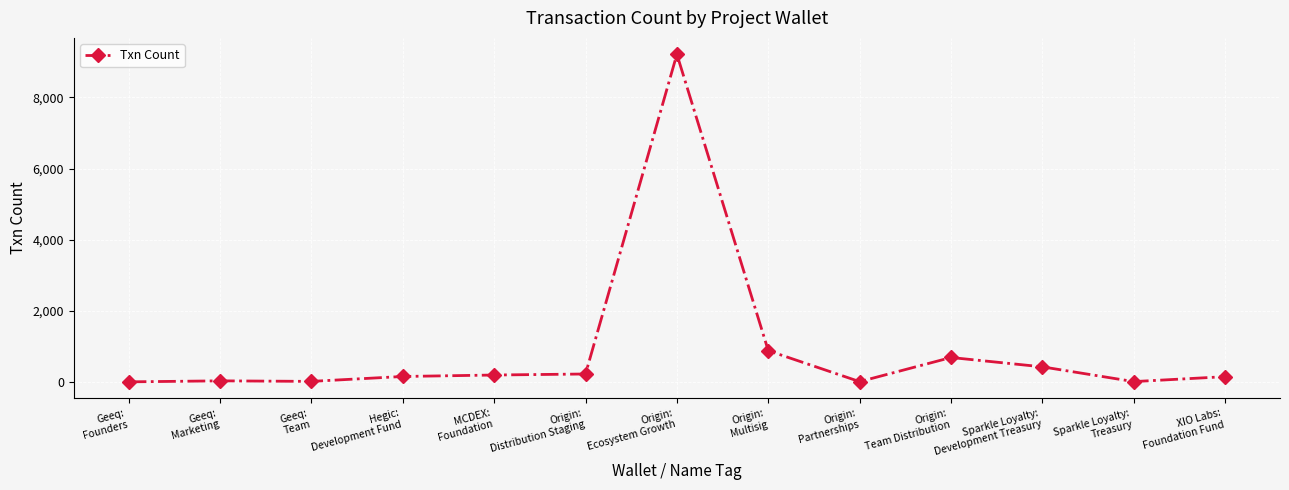

What is the sum of all values?

11964